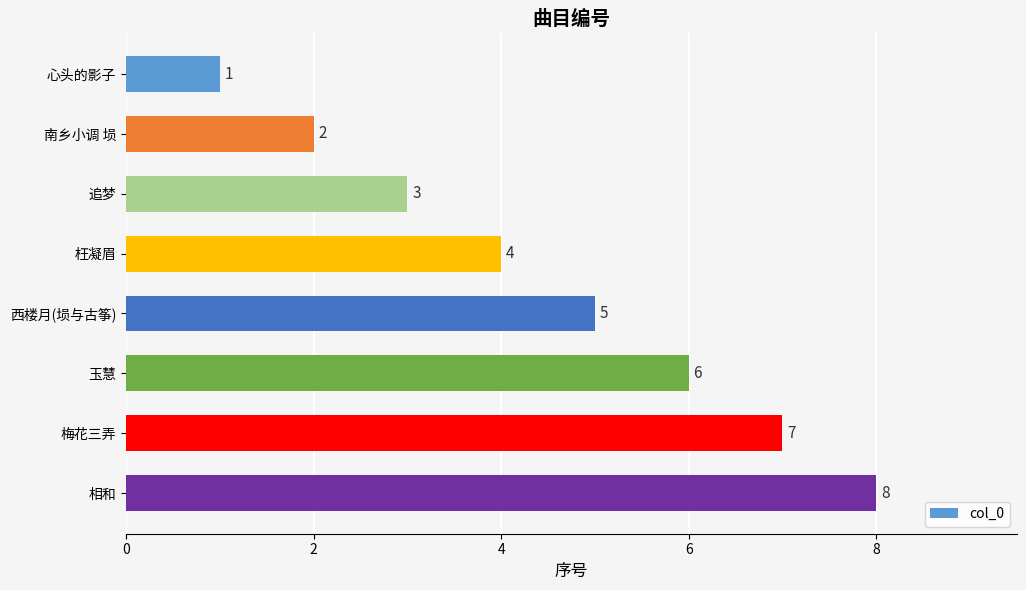

How many distinct data groups are displayed?

1